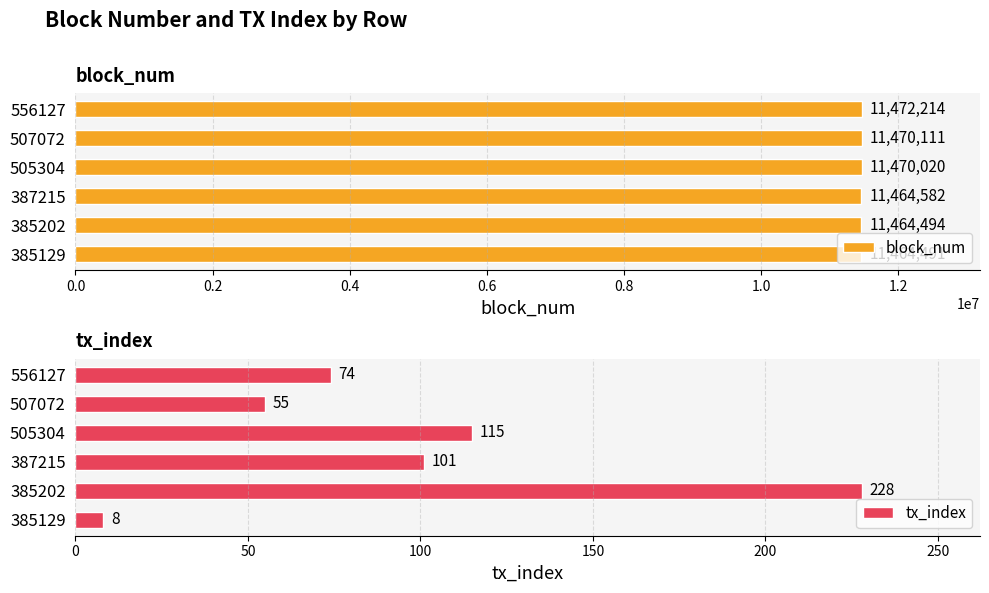

Which series has the largest total across all categories?

block_num